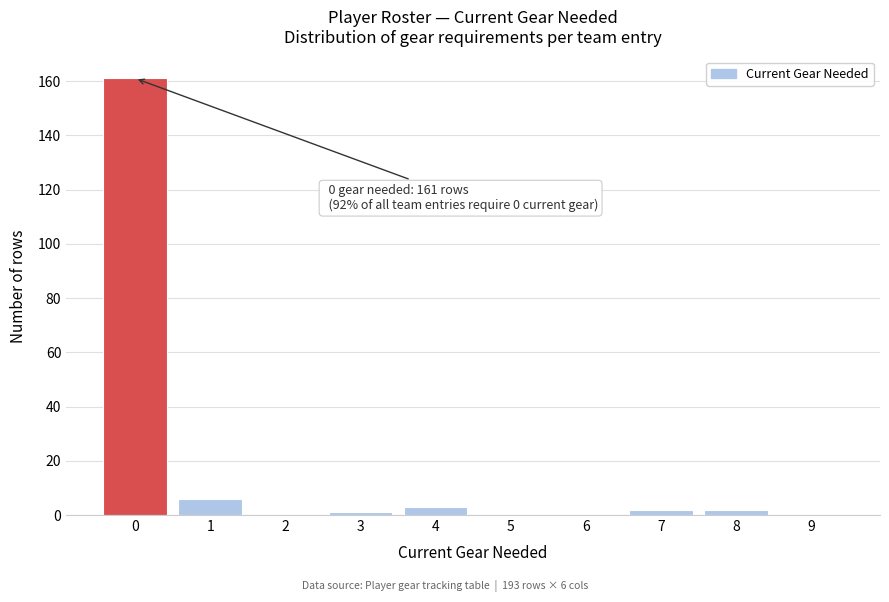

Reading right to left, list all the values displayed in this chart.

9=0	8=2	7=2	6=0	5=0	4=3	3=1	2=0	1=6	0=161